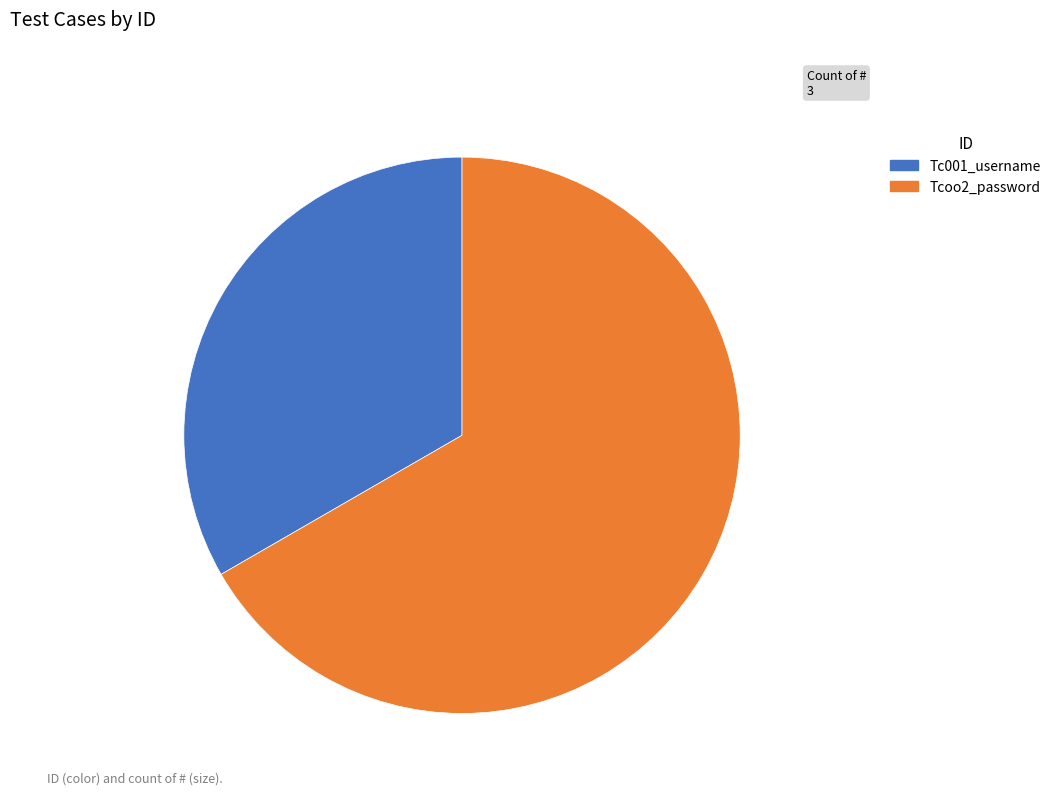

Combined, do Tc001_username and Tcoo2_password account for over 50%?

Yes